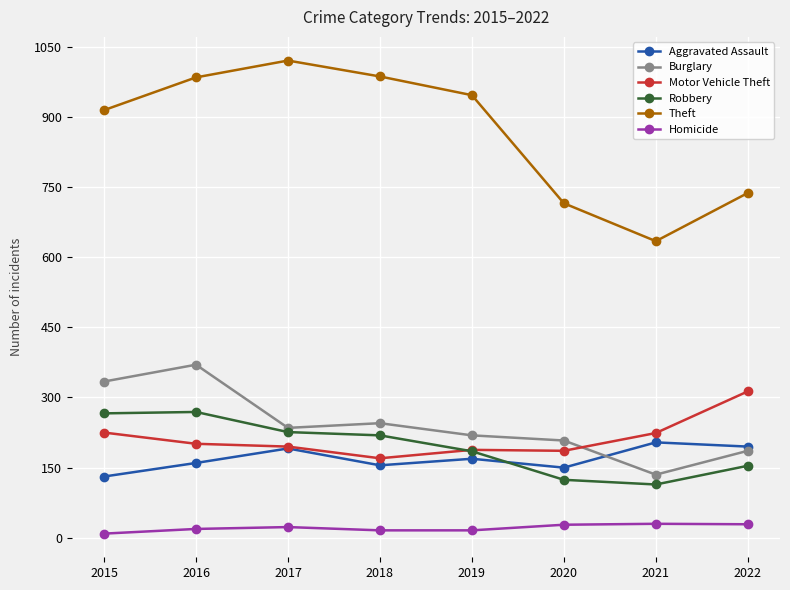

Where is the first local maximum for Theft?

2017